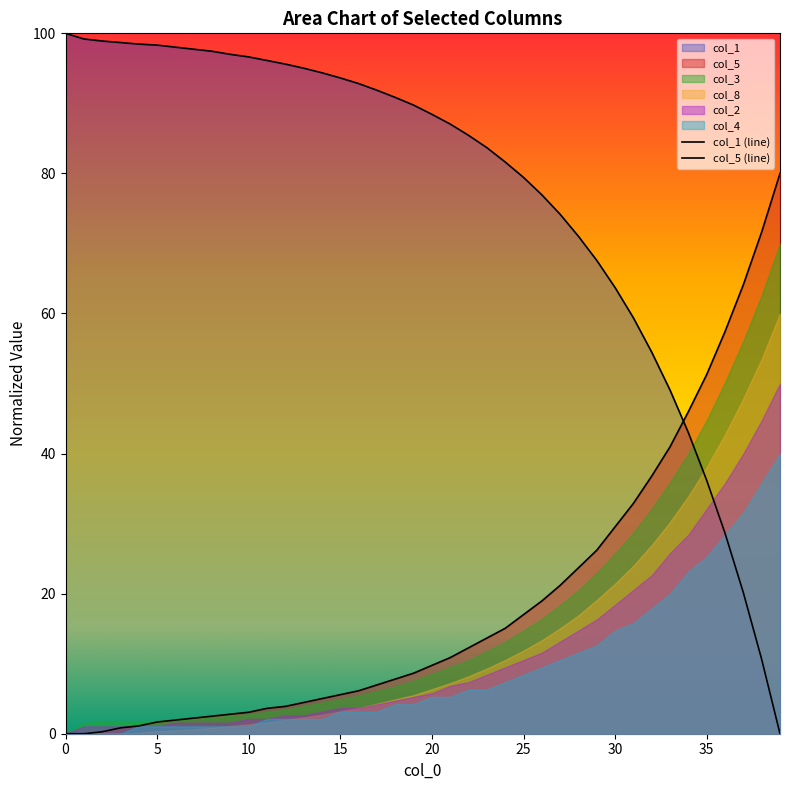

What is the label of the 6th point from the right?

34